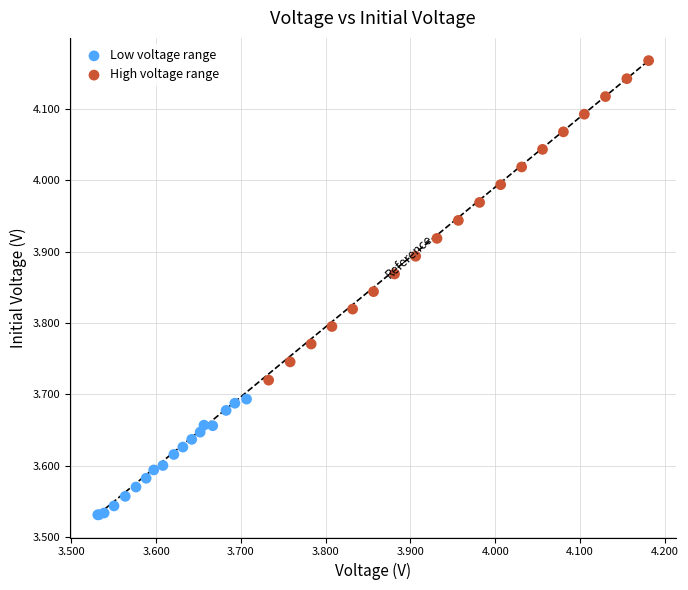

Which series contains the lowest Y value?

Low voltage range